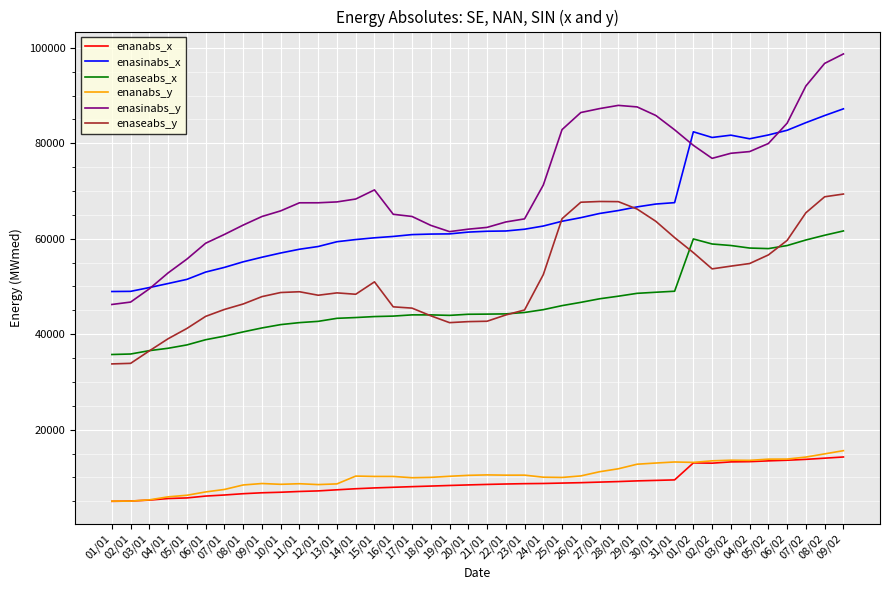

Which series has the largest total across all categories?

enasinabs_y